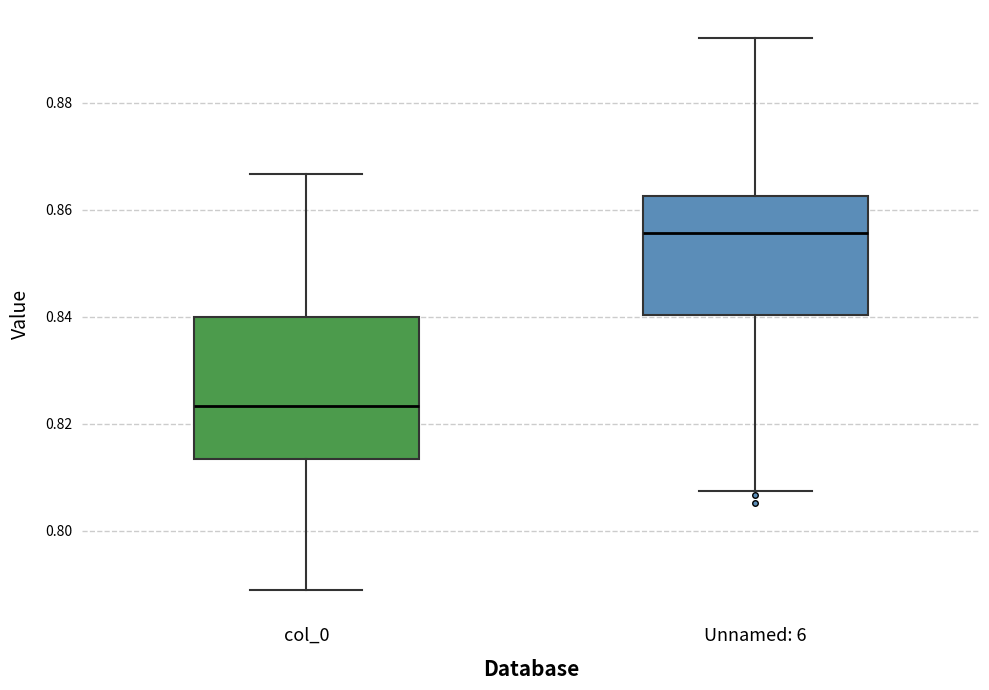

Which box has the highest median line?

Unnamed: 6